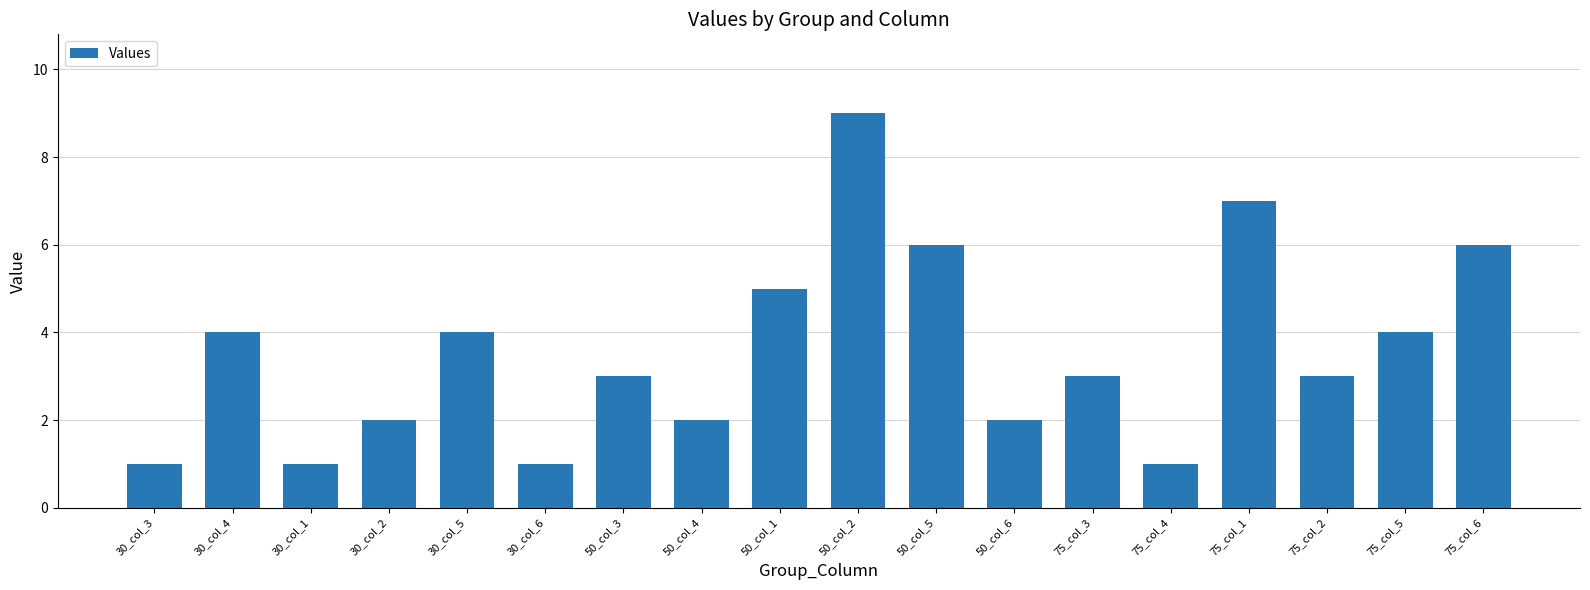

What is the label of the 10th bar from the right?

50_col_1